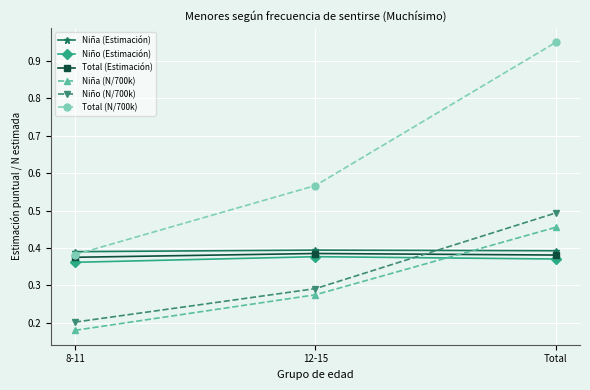

How many Niño (Estimación) values are between 0 and 1?

3